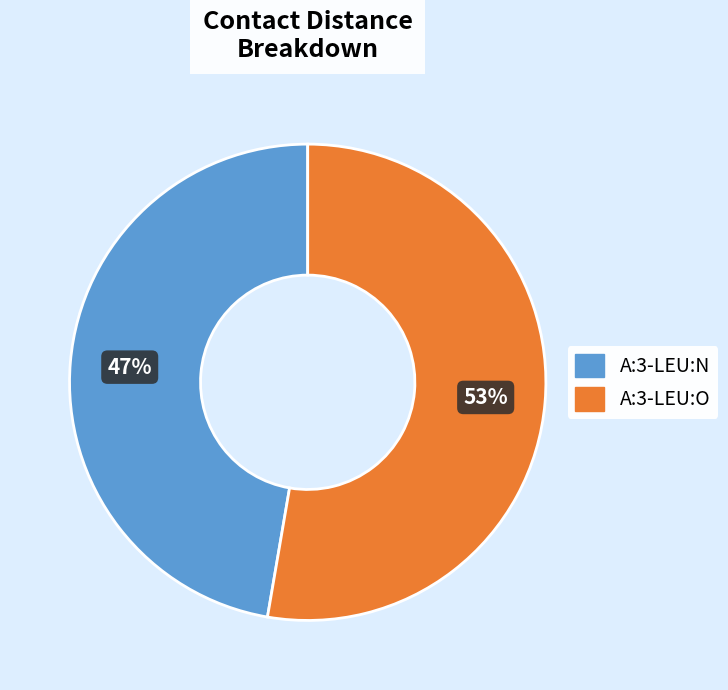

To the nearest percent, what is the average slice percentage?

50%